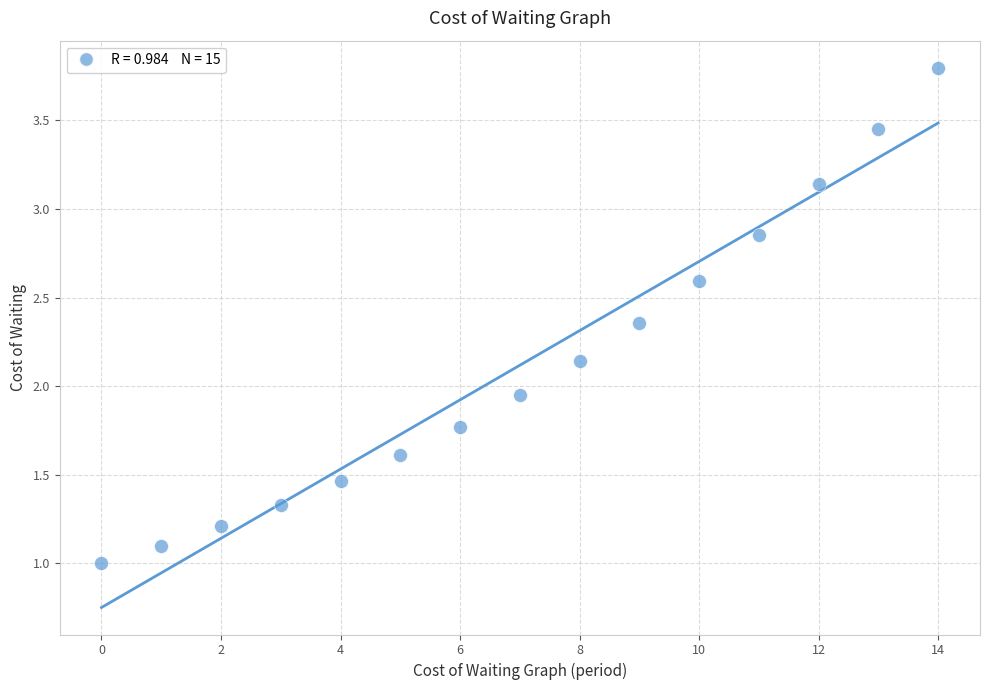

What is the range of Y values (max minus min)?

2.8